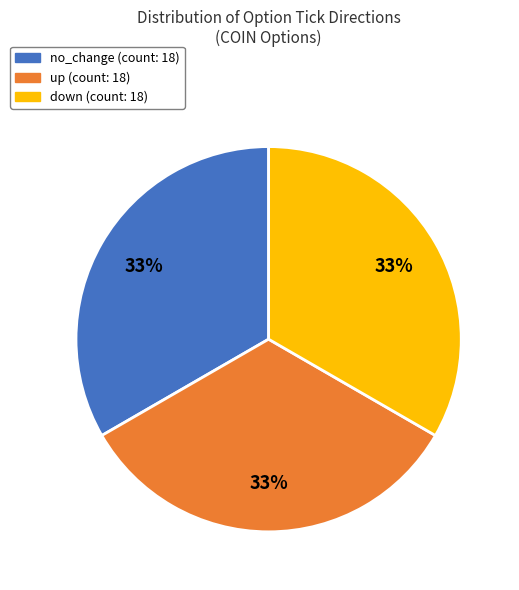

To the nearest percent, what is the average slice percentage?

33%